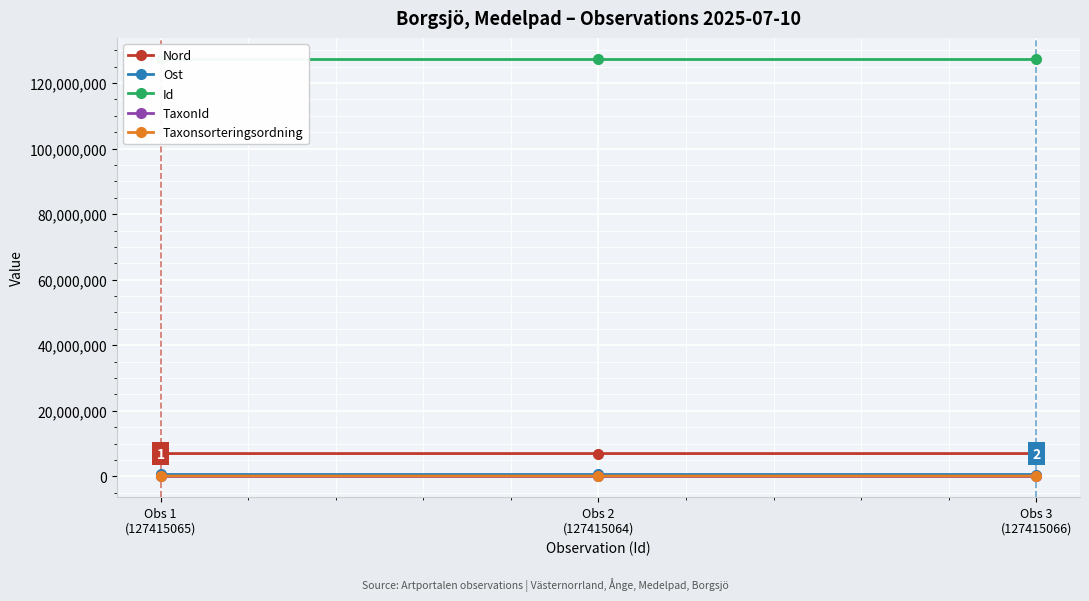

Count the Ost values in the range 550707 to 550878.

3